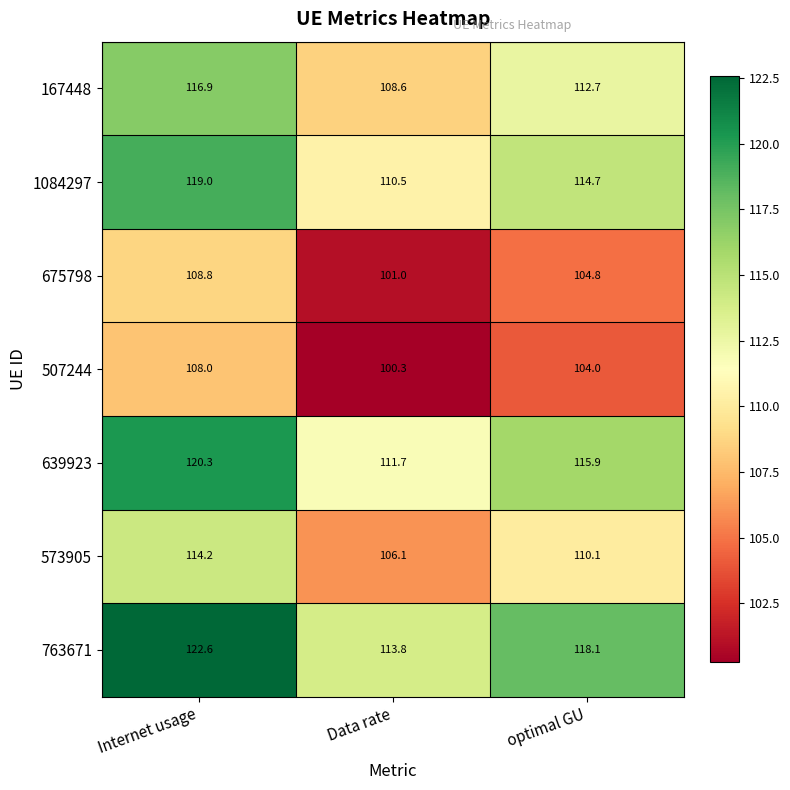

What is the difference between the 763671 values at optimal GU and Internet usage?

4.5